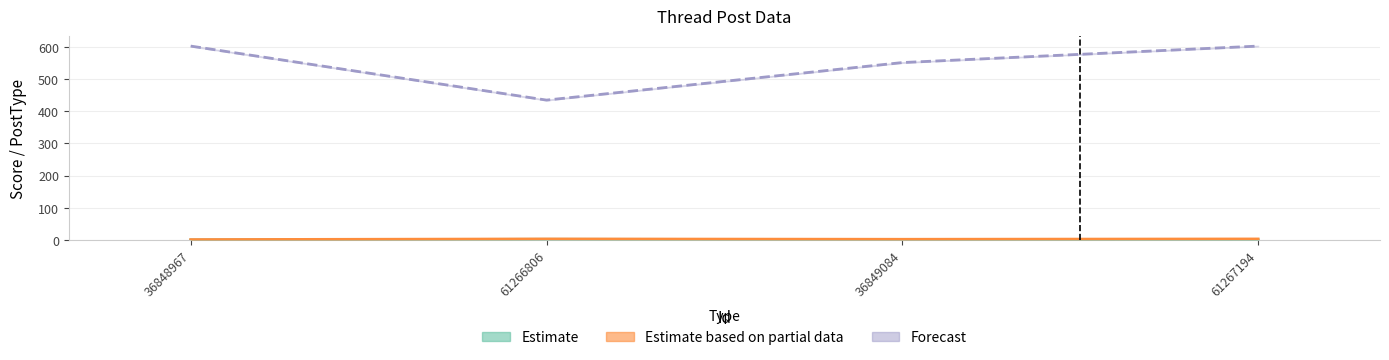

What is the sum of the OwnerID values at 36849084 and 36848967?

1152.8